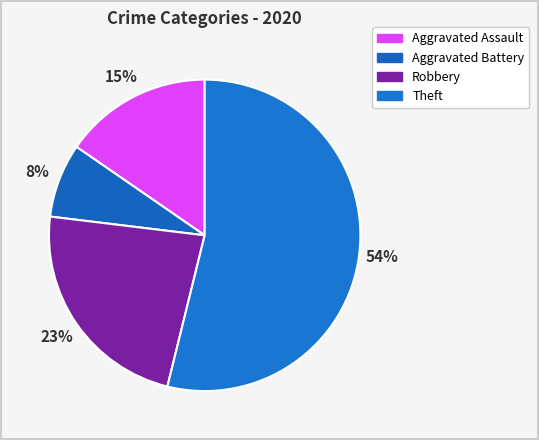

What is the total percentage of Theft and Robbery?

76.9%